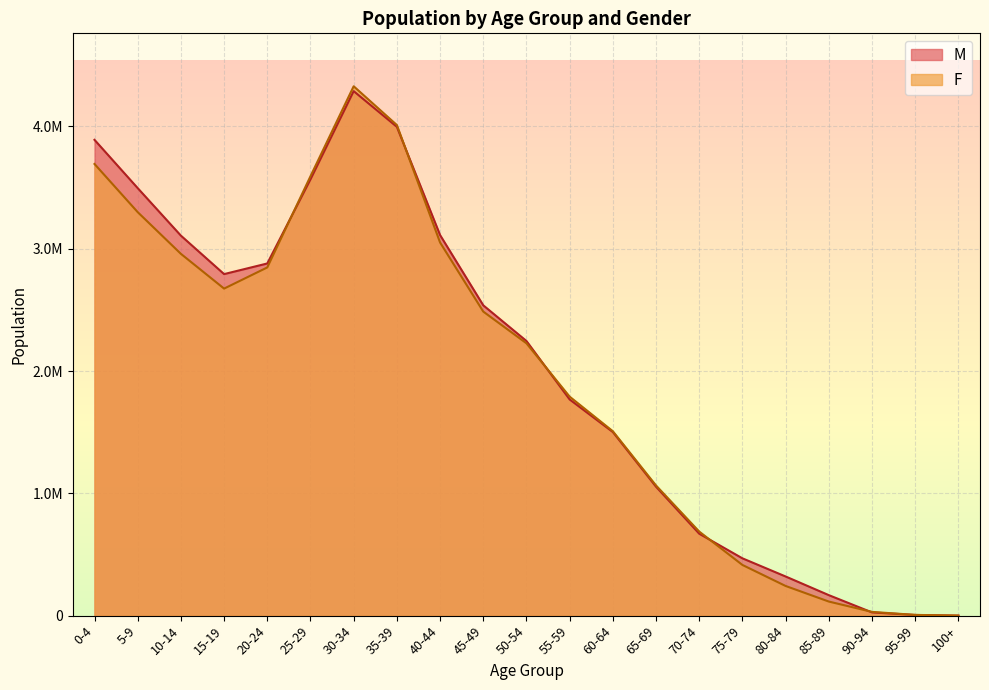

How many values in the F series exceed 2226592?

10